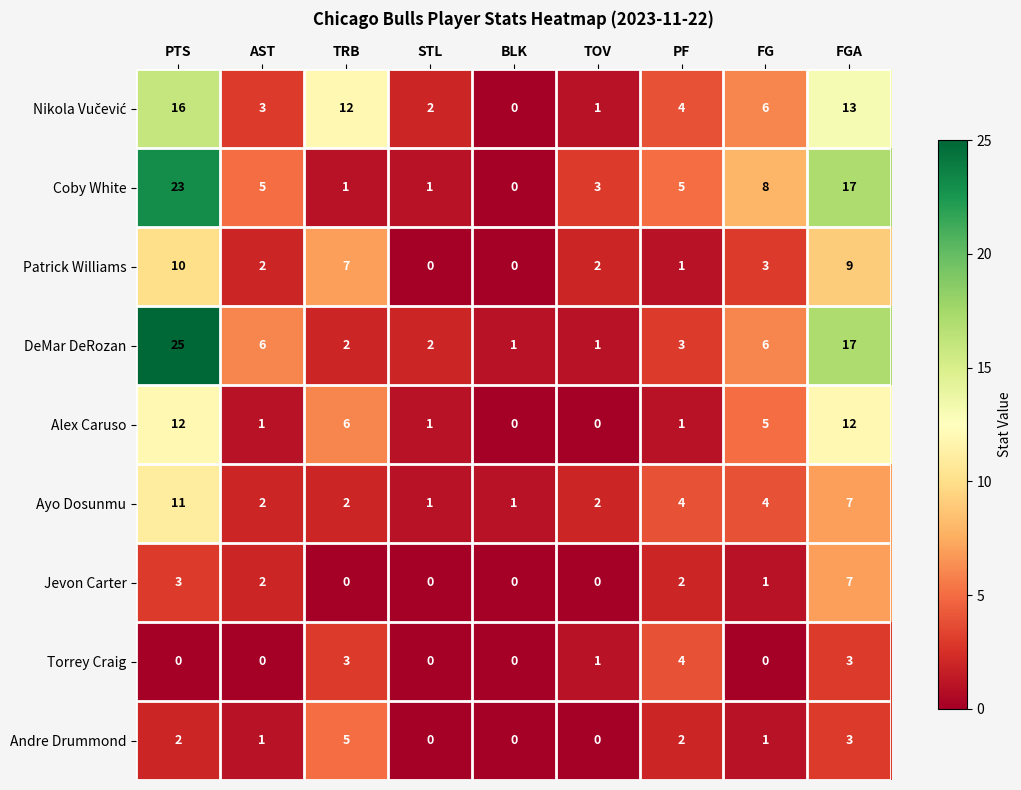

Which series has the largest range (max minus min)?

DeMar DeRozan